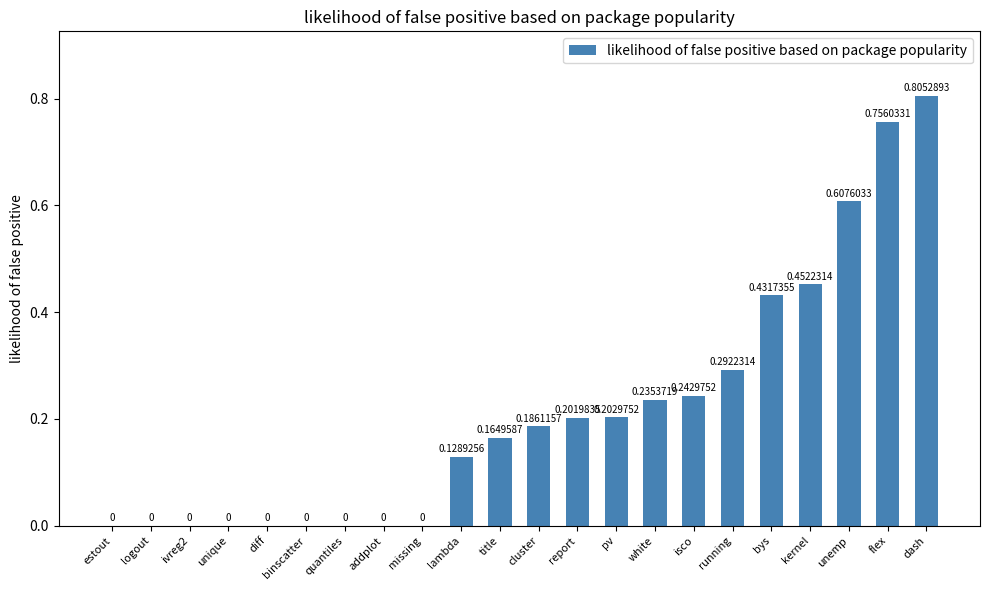

Between isco and missing, which is larger?

isco